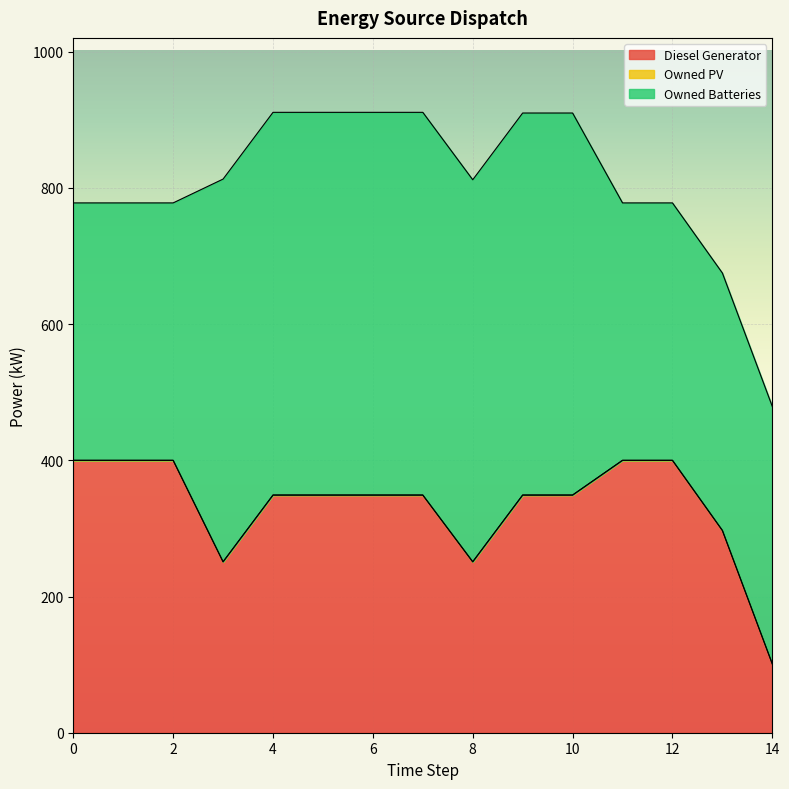

Between 0 and 2, which series saw the biggest shift?

Owned Batteries